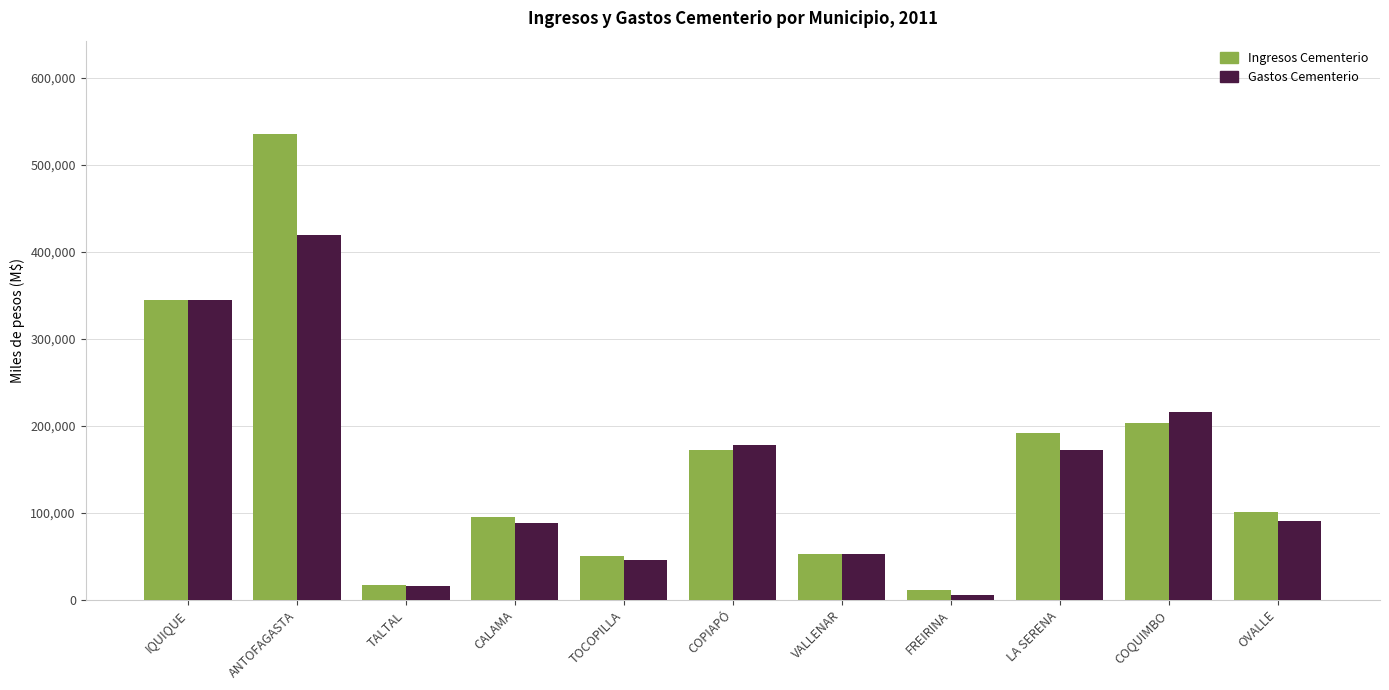

What is the difference between the highest and lowest values at VALLENAR?

623